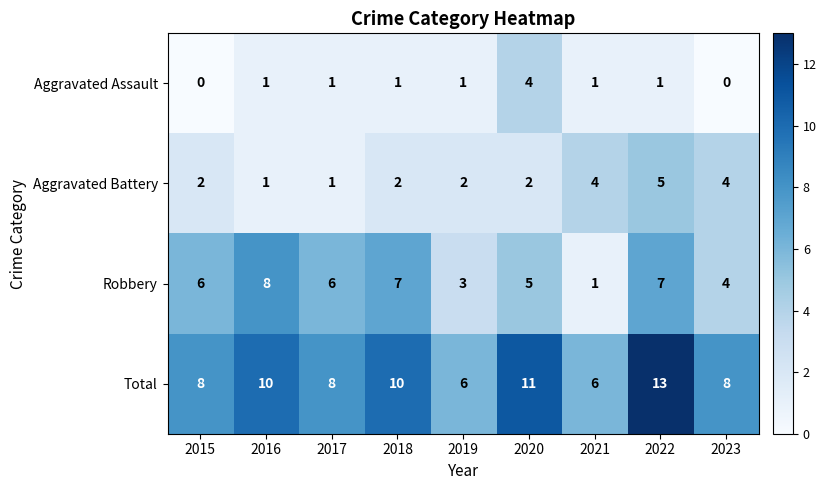

How many Aggravated Battery values are between 2 and 4?

6